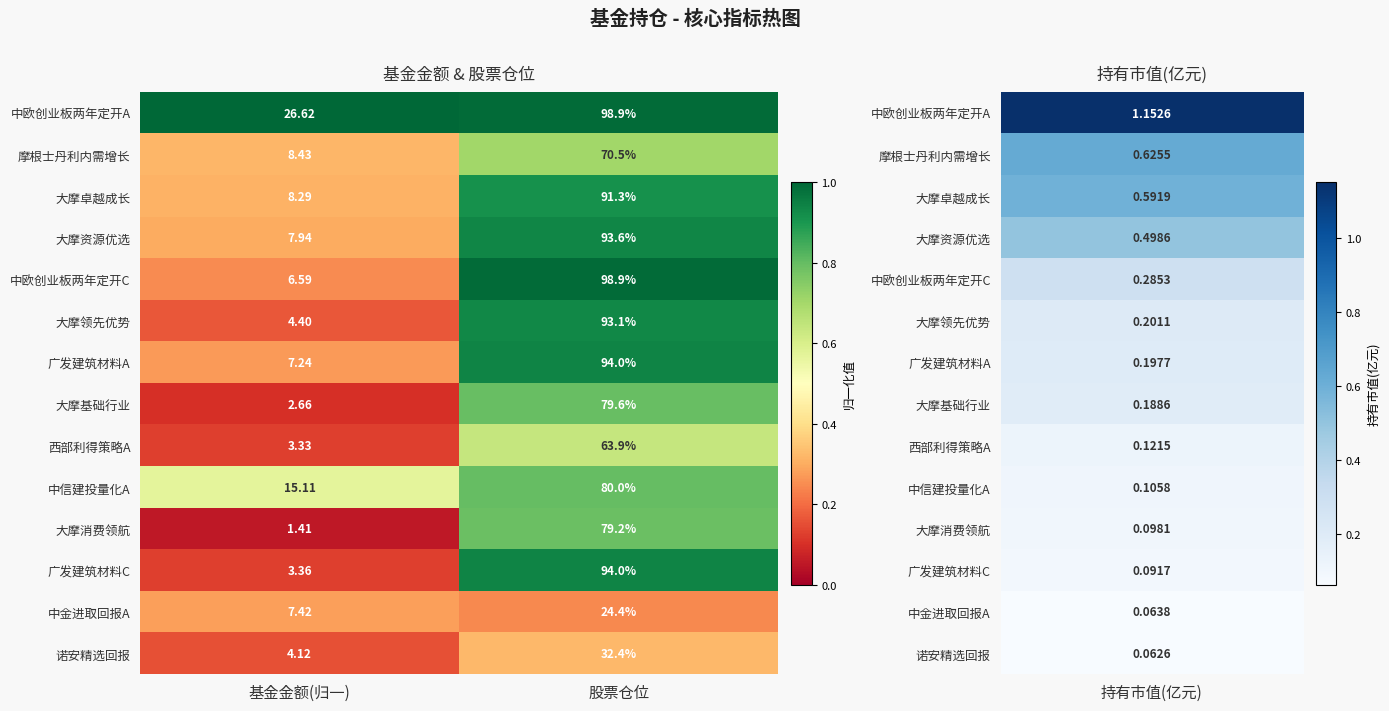

Which series has the largest total across all categories?

中欧创业板两年定开A